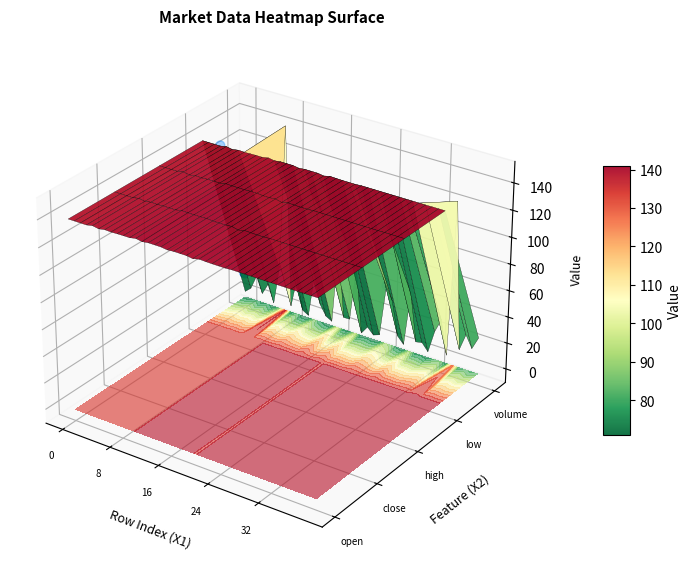

At which category does the chart reach its minimum across all series?

16